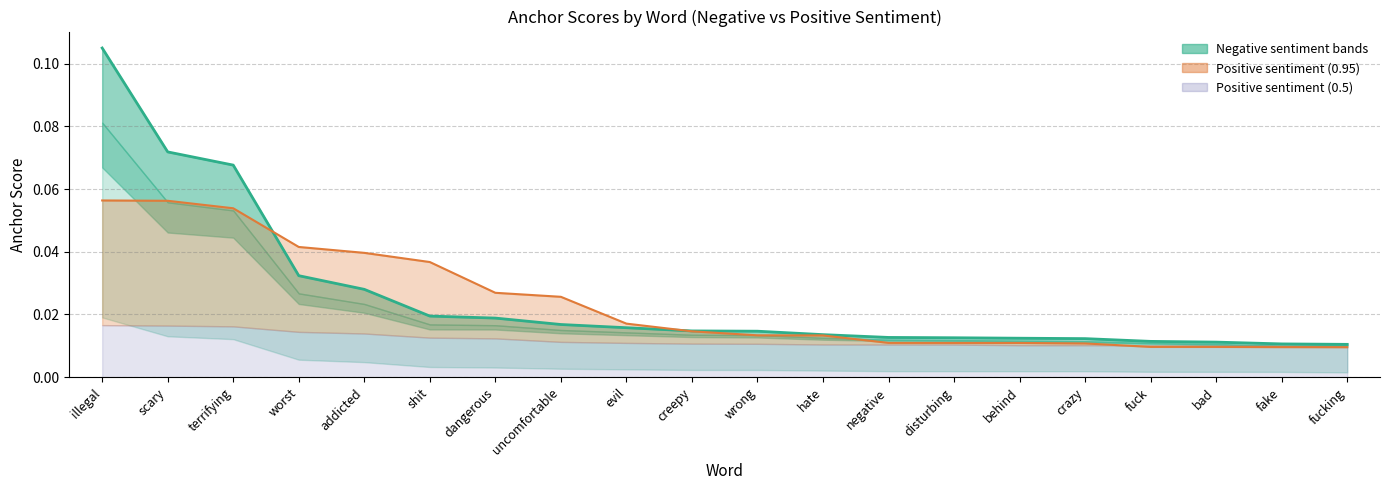

Rank the series at negative from highest to lowest value.

0.5-negative, 0.5-positive